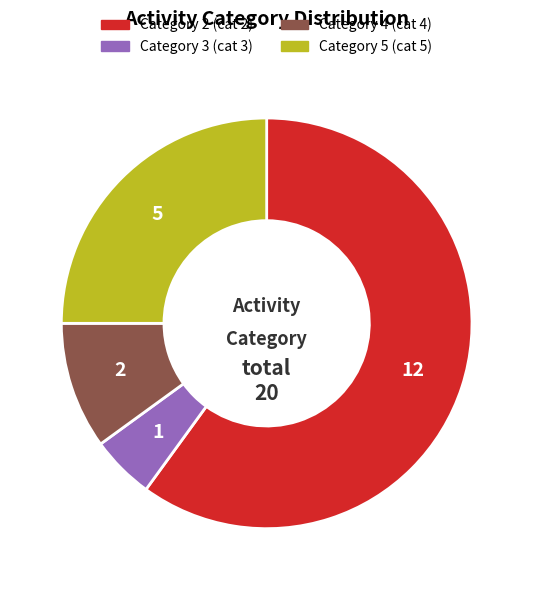

Is there any slice that represents more than half of the pie?

Yes